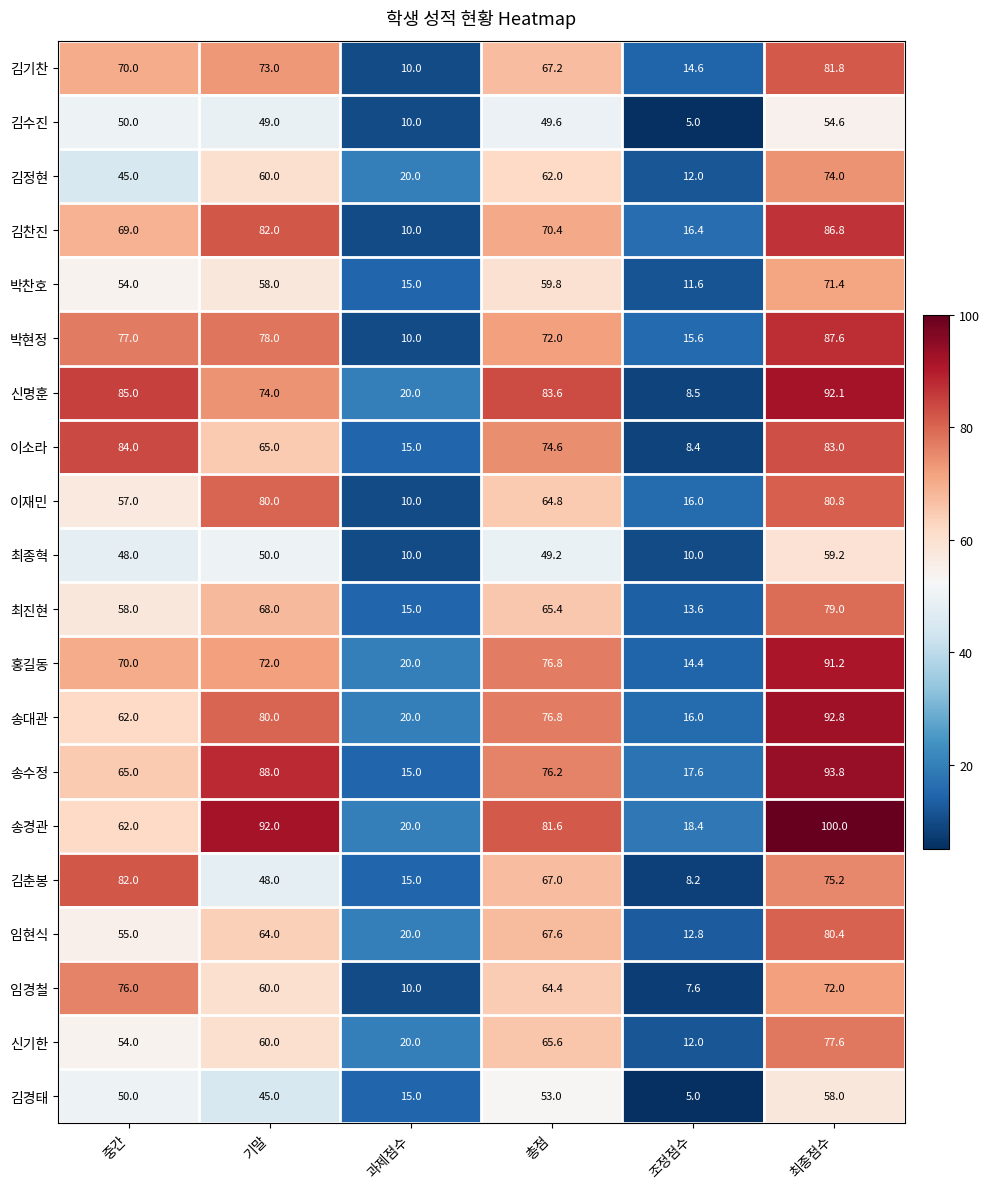

List the series in order of their peak value, lowest first.

김수진, 김경태, 최종혁, 박찬호, 김정현, 임경철, 신기한, 최진현, 임현식, 이재민, 김기찬, 김춘봉, 이소라, 김찬진, 박현정, 홍길동, 신명훈, 송대관, 송수정, 송경관